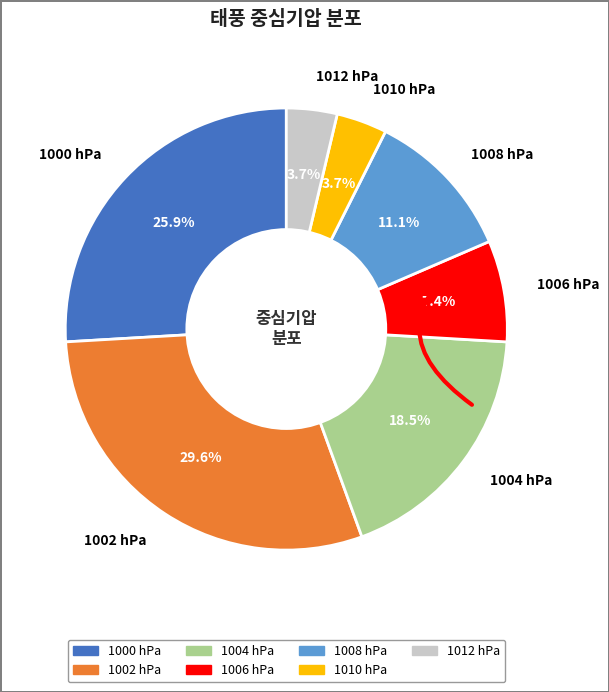

Count the number of slices in the pie.

7